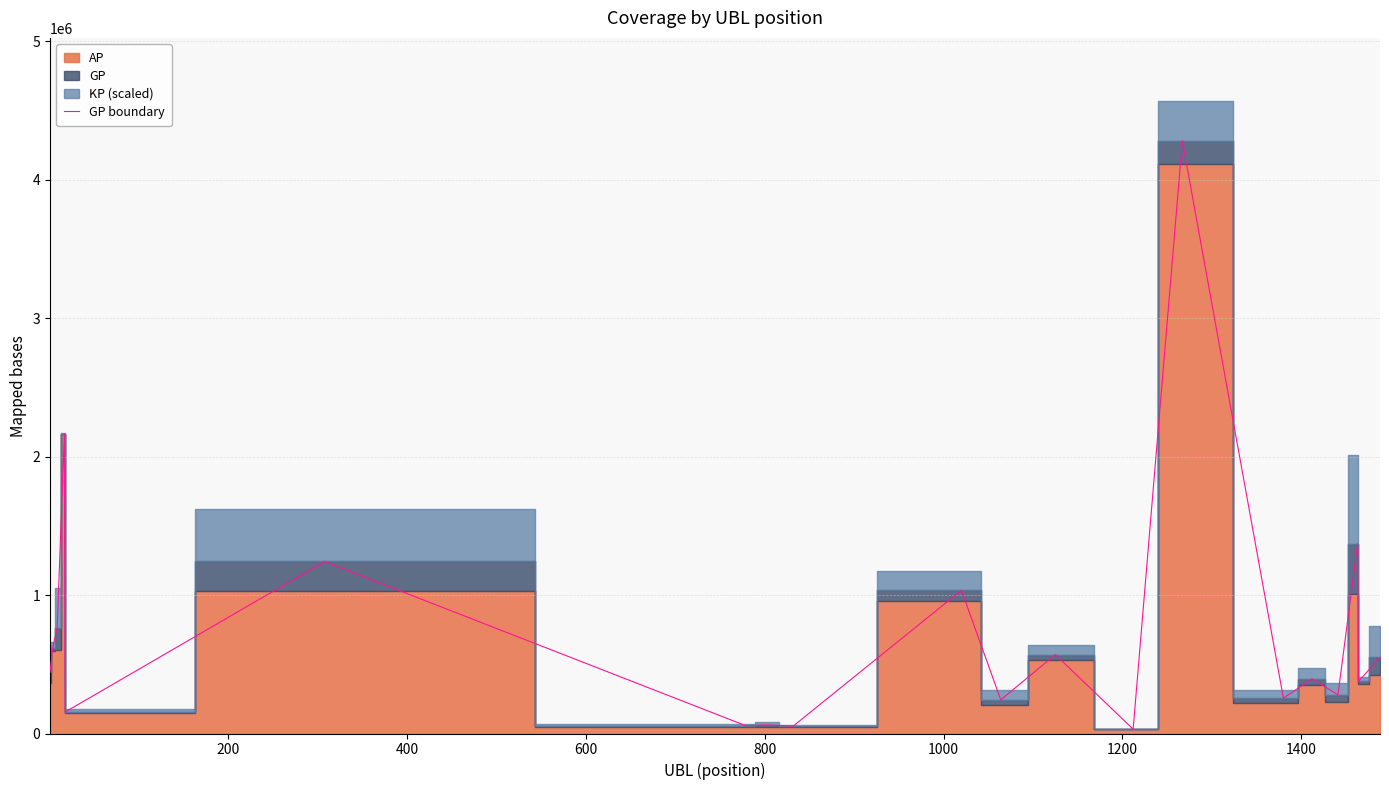

What is the maximum value for GP boundary?

4278949